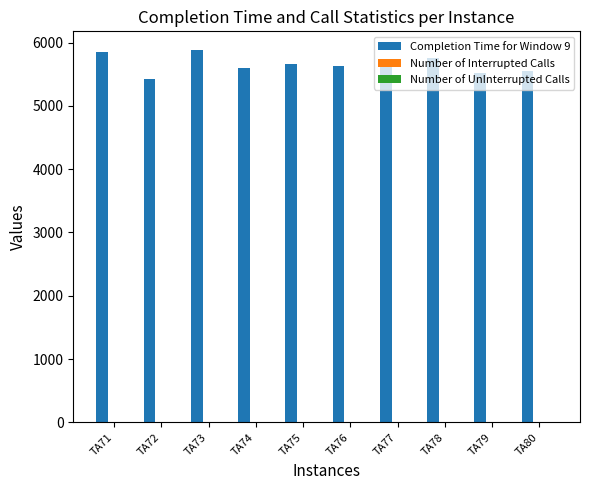

What is the maximum value shown in the chart?

5883